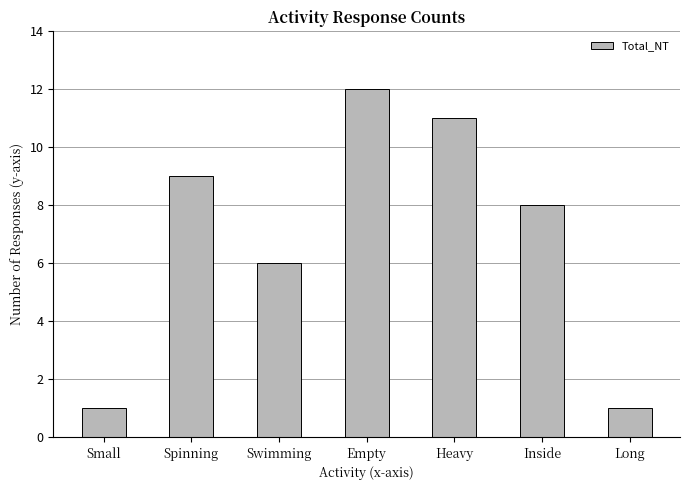

What is the maximum value shown in the chart?

12